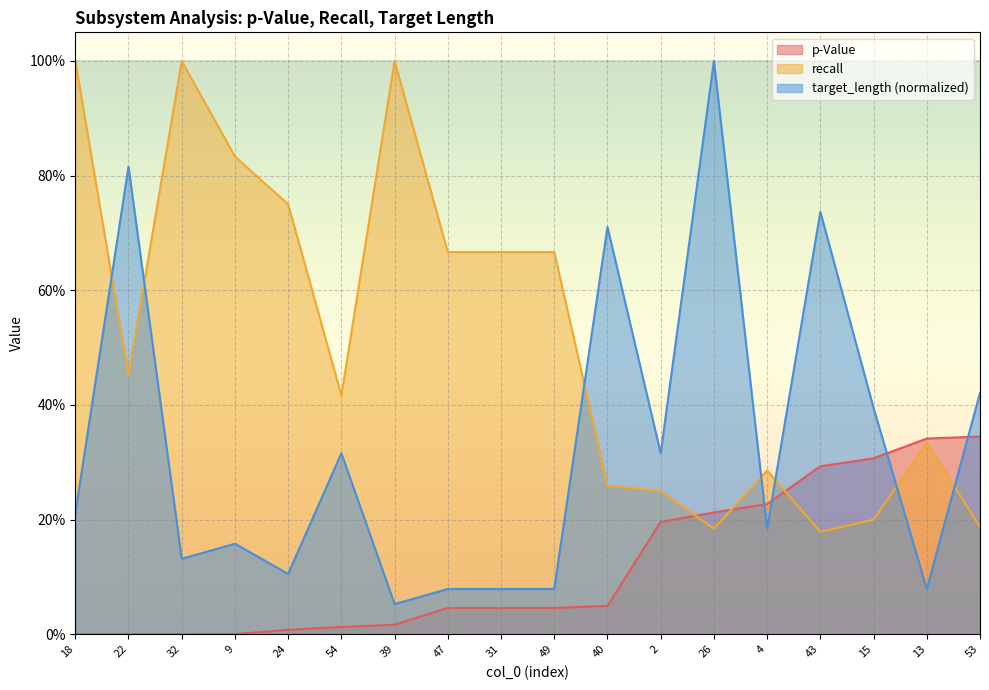

Is it true that p-Value equals 0.3 at 15?

True